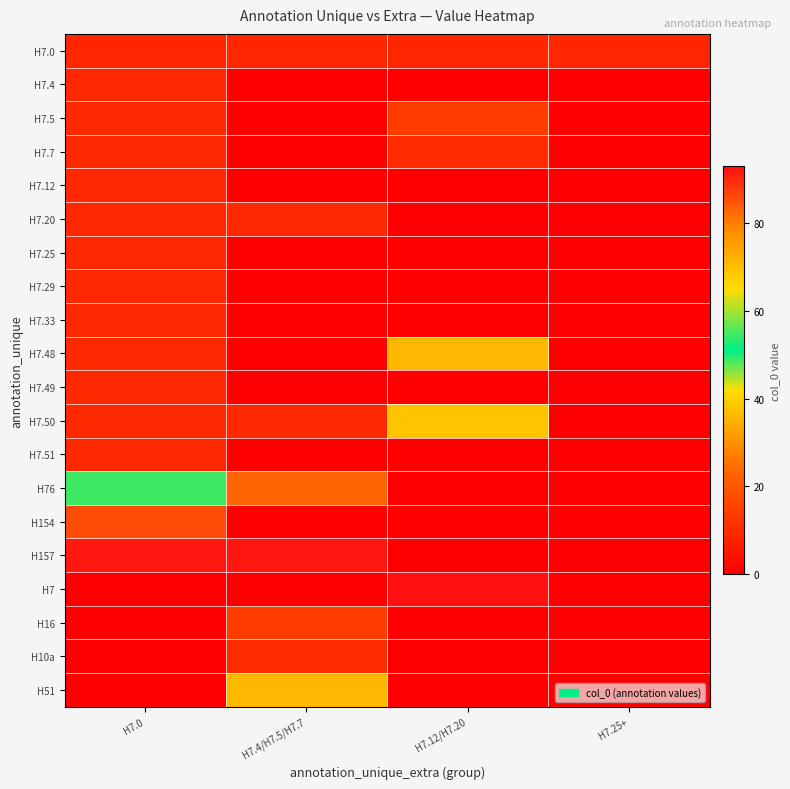

Which series changed the most between H7.4/H7.5/H7.7 and H7.12/H7.20?

H7